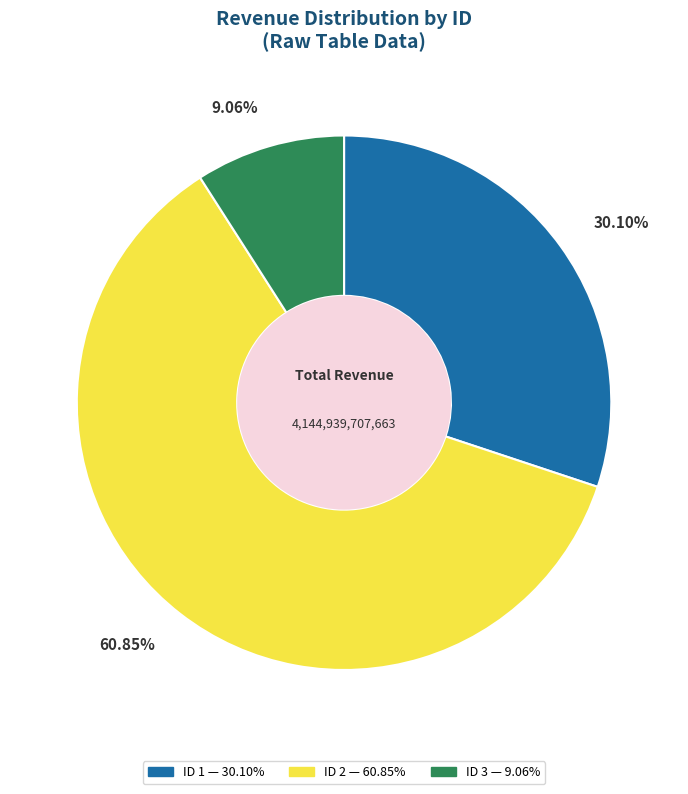

Is there any slice that represents more than half of the pie?

Yes